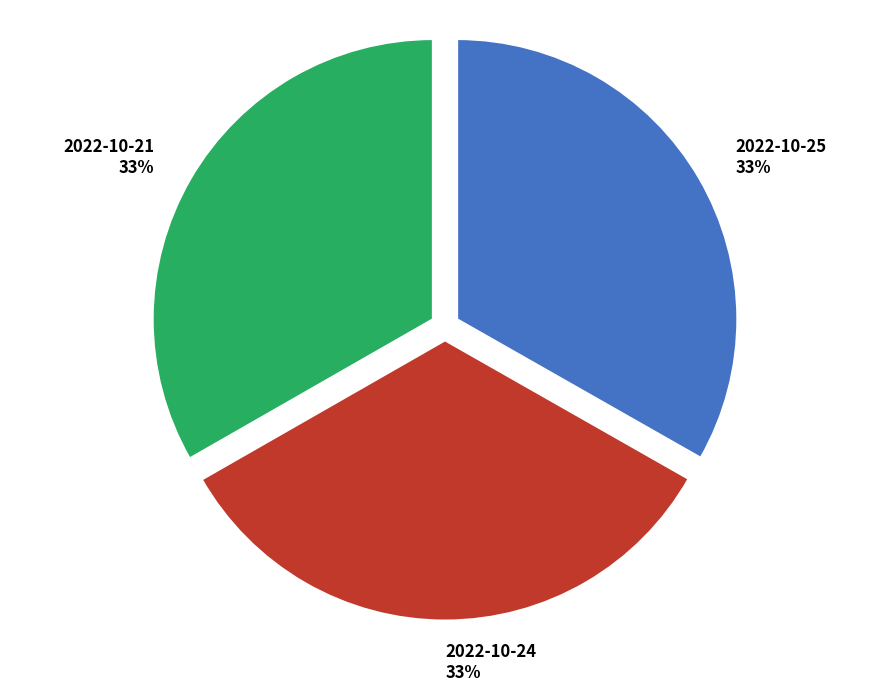

Do 2022-10-25 and 2022-10-24 together represent more than half of the pie?

Yes